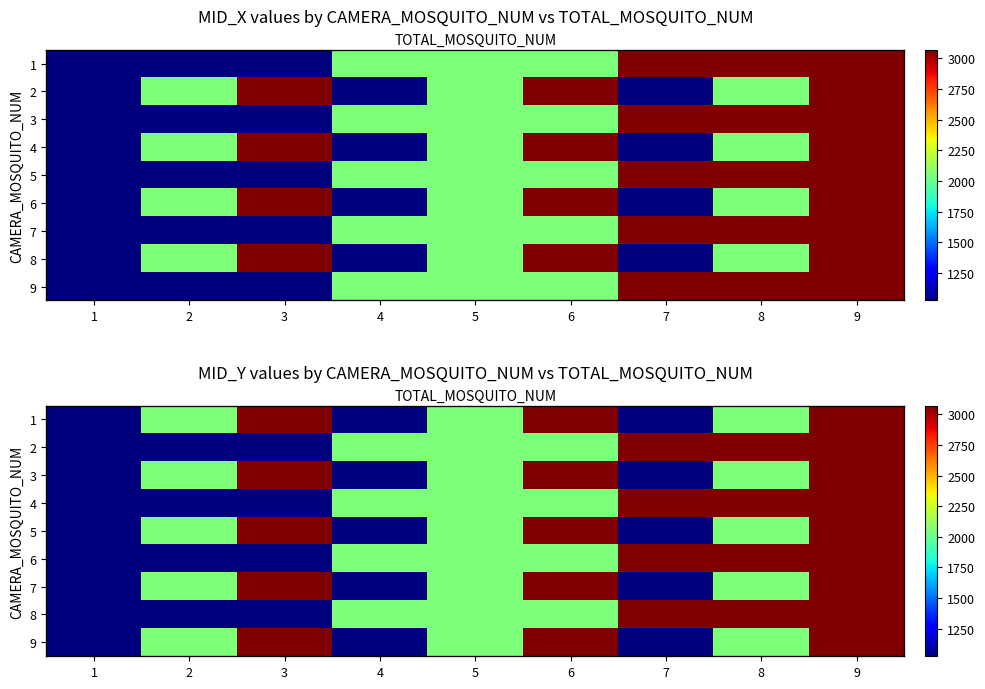

What is the difference between the maximum and second lowest values in the 5 series?

2048